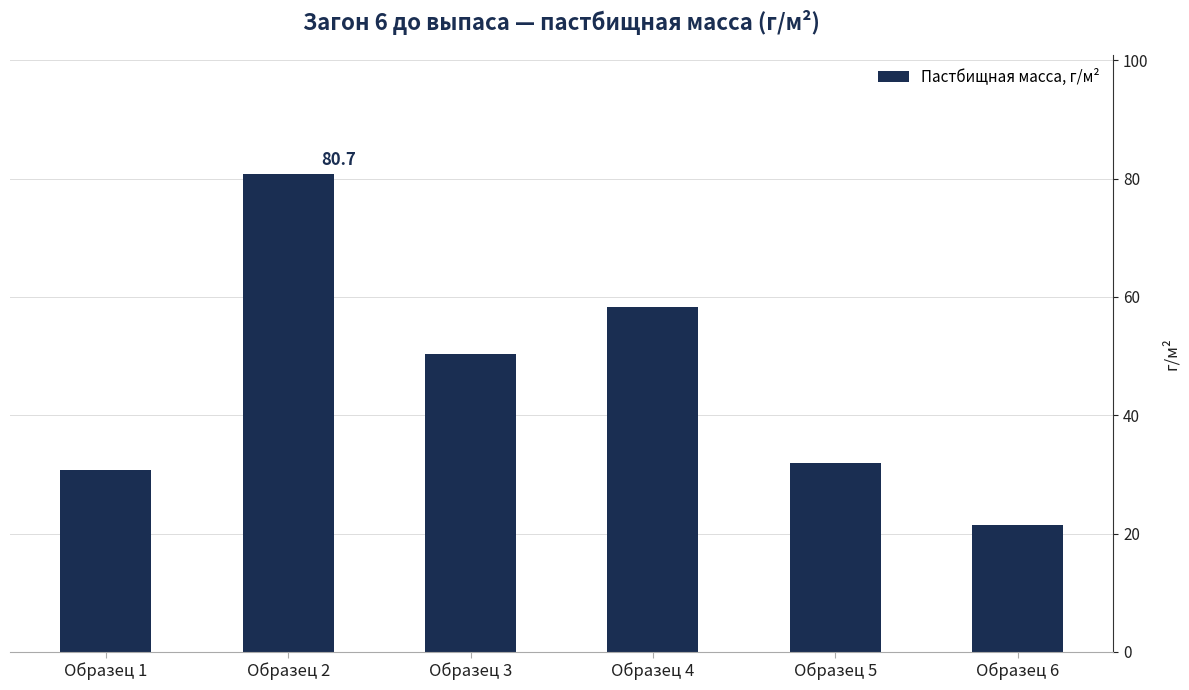

What is the value of the 1st bar from the left?

30.8